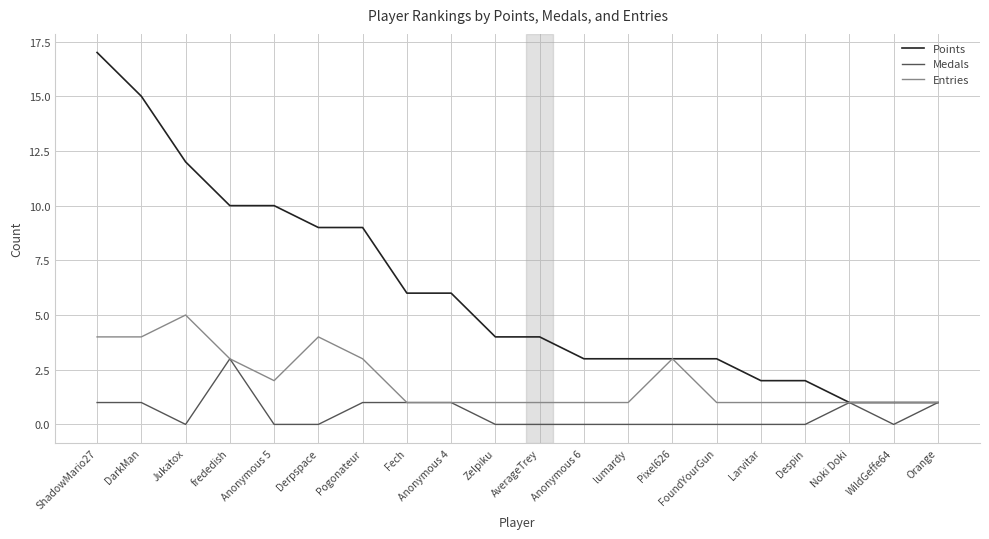

Rank the series by their maximum value, from highest to lowest.

Points, Entries, Medals